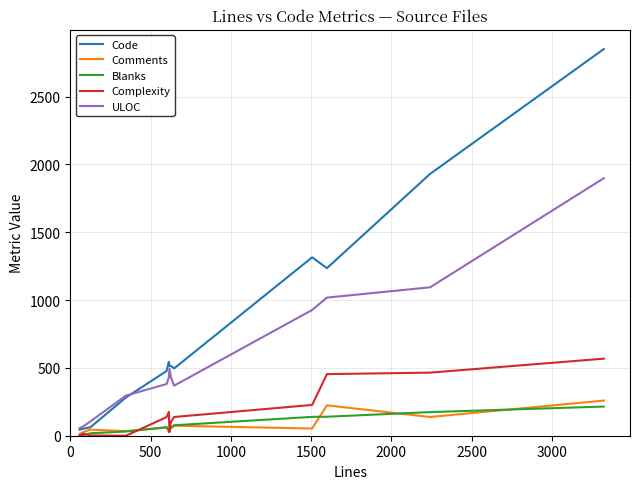

Does the chart display data point markers on the line(s)?

No